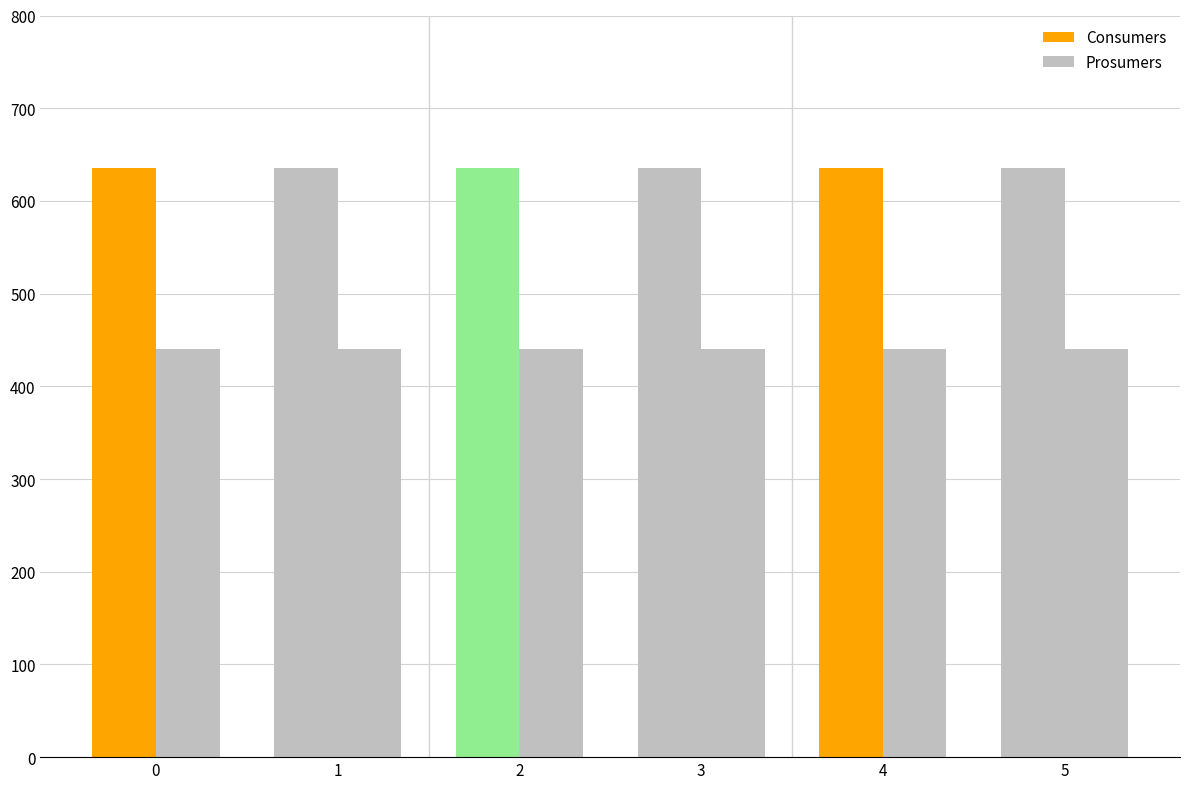

List the series in order of their peak value, highest first.

Consumers, Prosumers